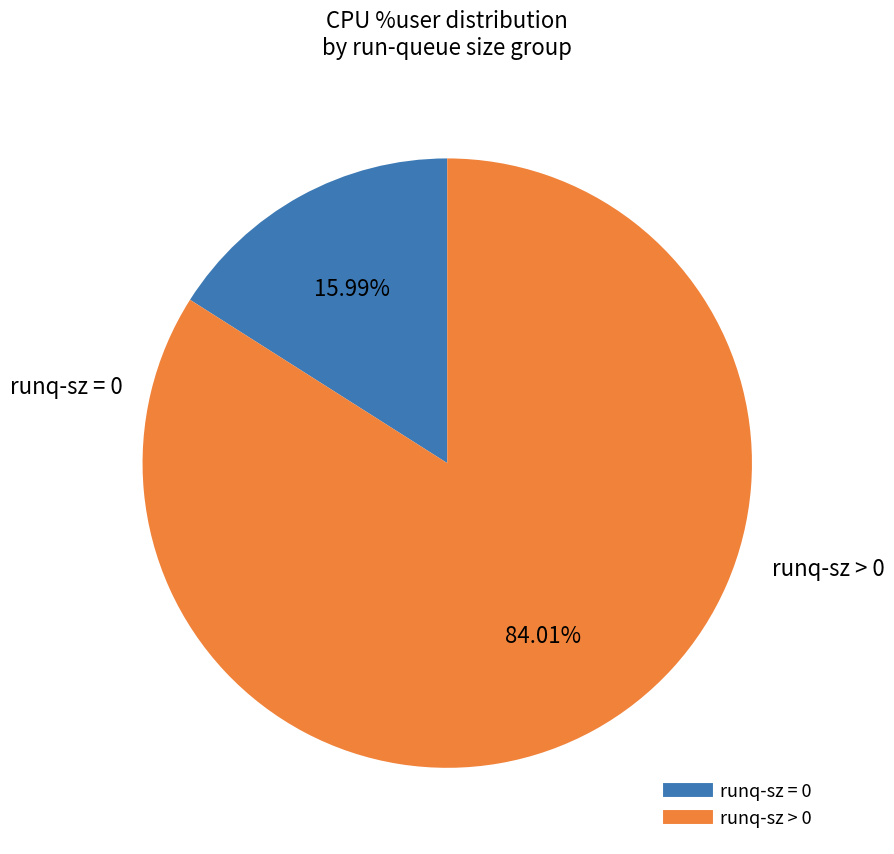

How many segments does this pie chart have?

2